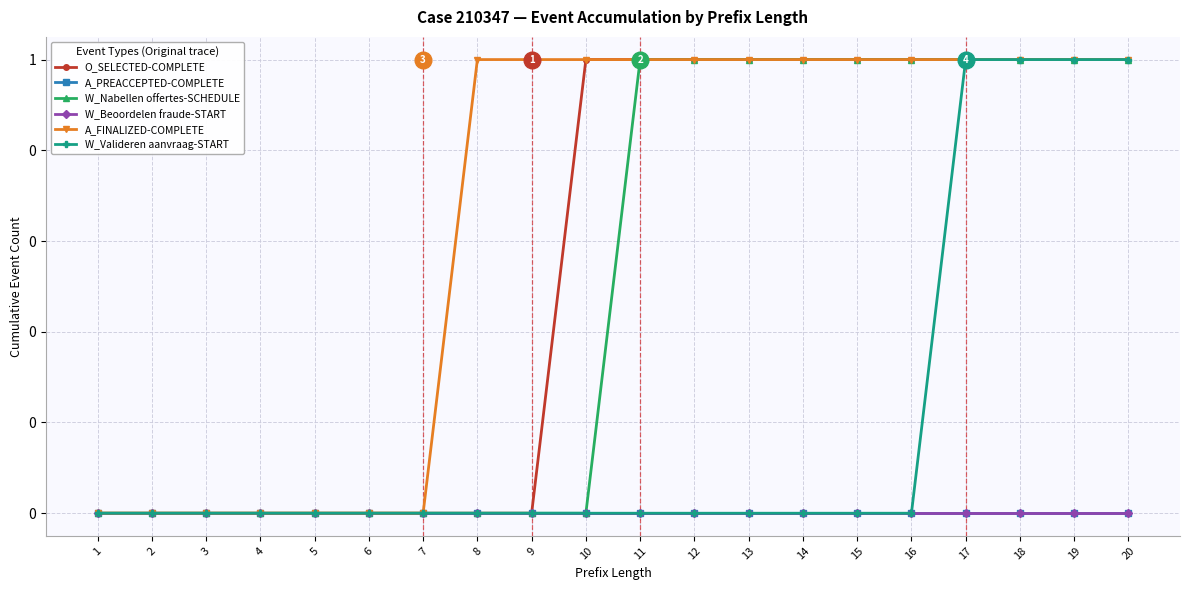

Which series has the largest total across all categories?

A_FINALIZED-COMPLETE